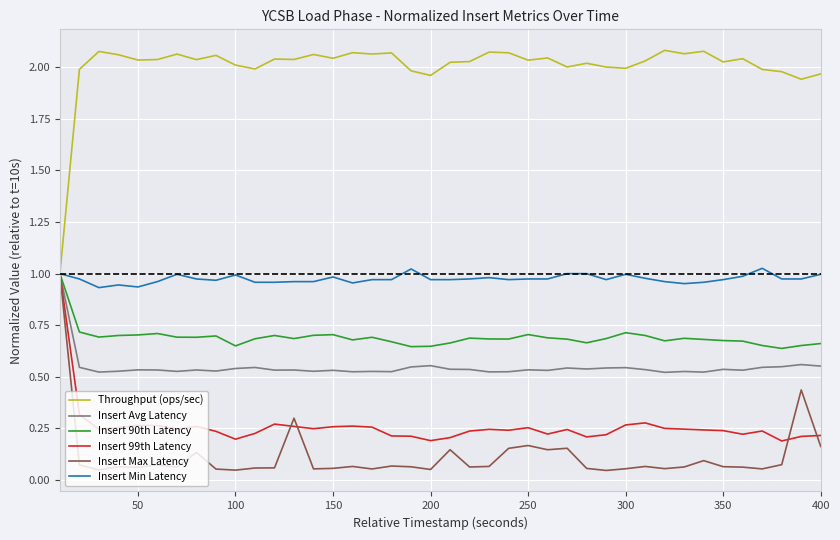

At how many categories does at least one series exceed 1?

39